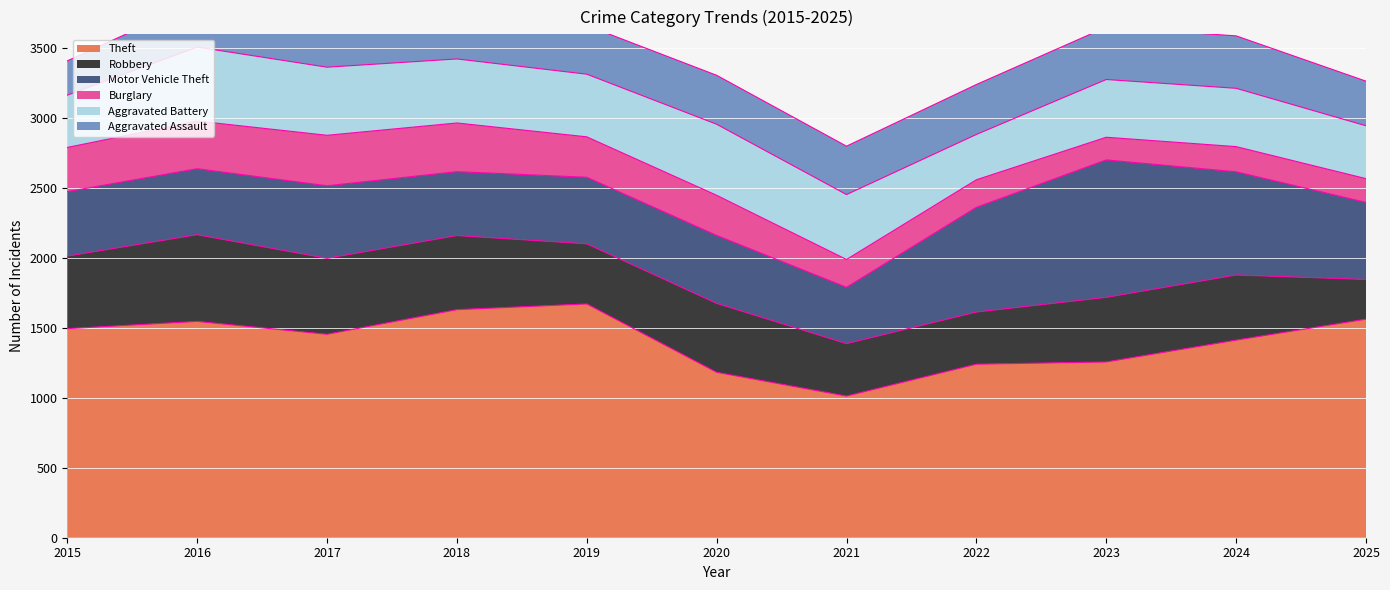

What is the value of the Aggravated Battery point at the 6th from the left?

508